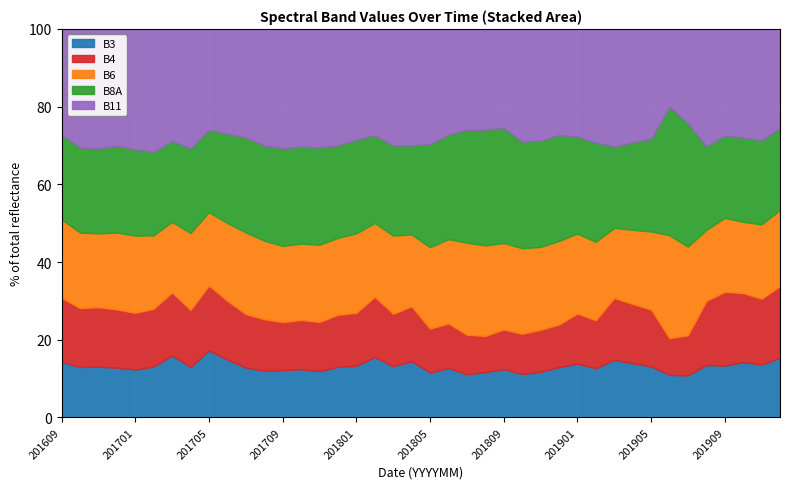

What is the highest value of the B3 series?

17.2